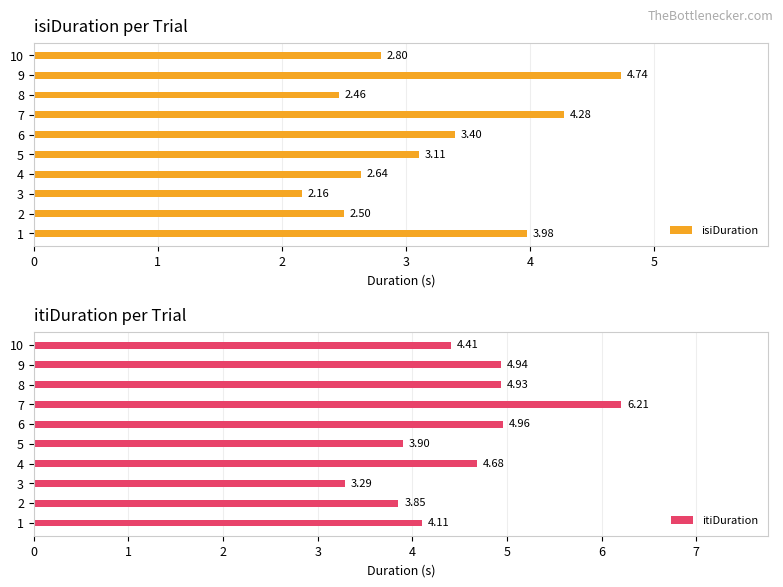

Rank the categories by isiDuration value from highest to lowest.

9, 7, 1, 6, 5, 10, 4, 2, 8, 3